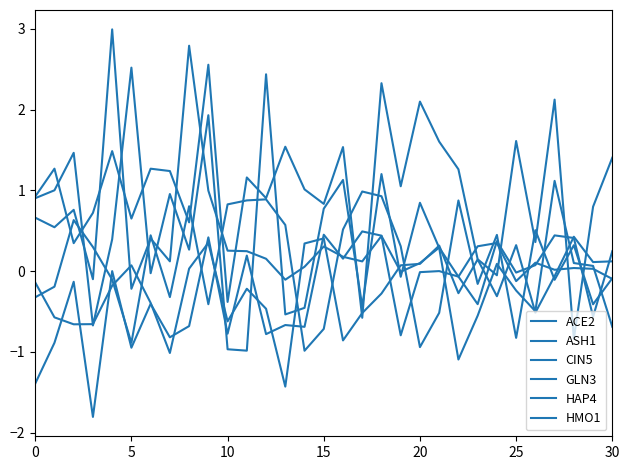

How many distinct data groups are displayed?

6